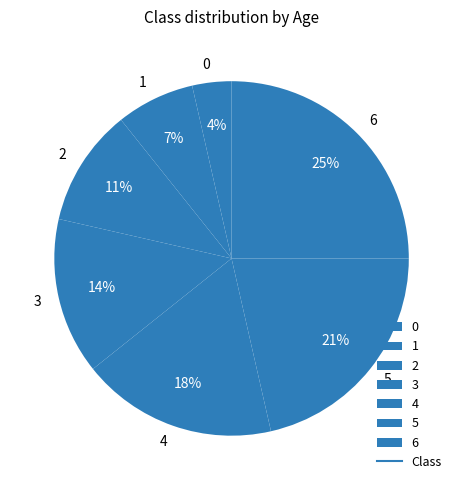

Between 5 and 1, which is larger?

5